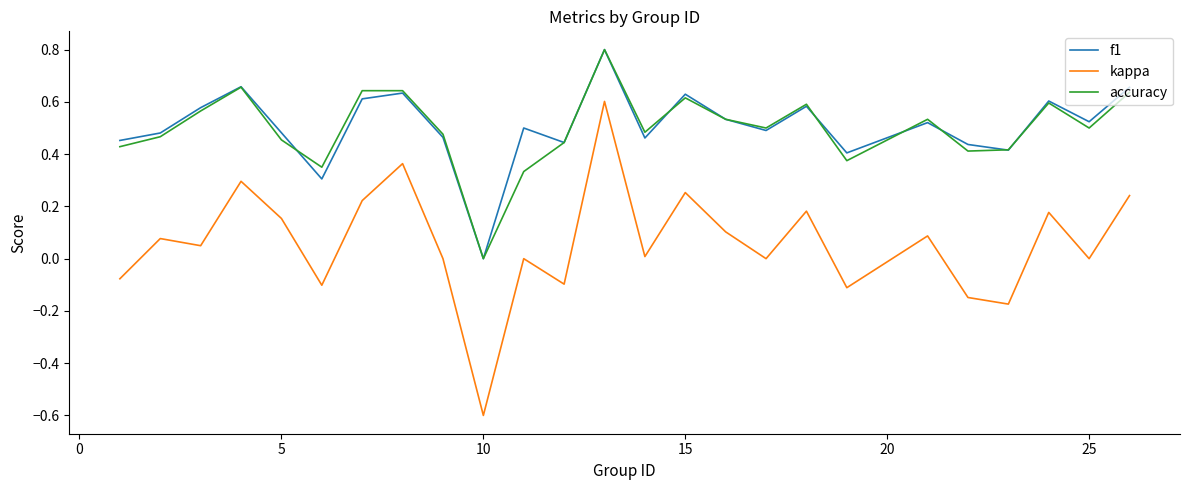

True or false: accuracy and kappa intersect in this chart.

False